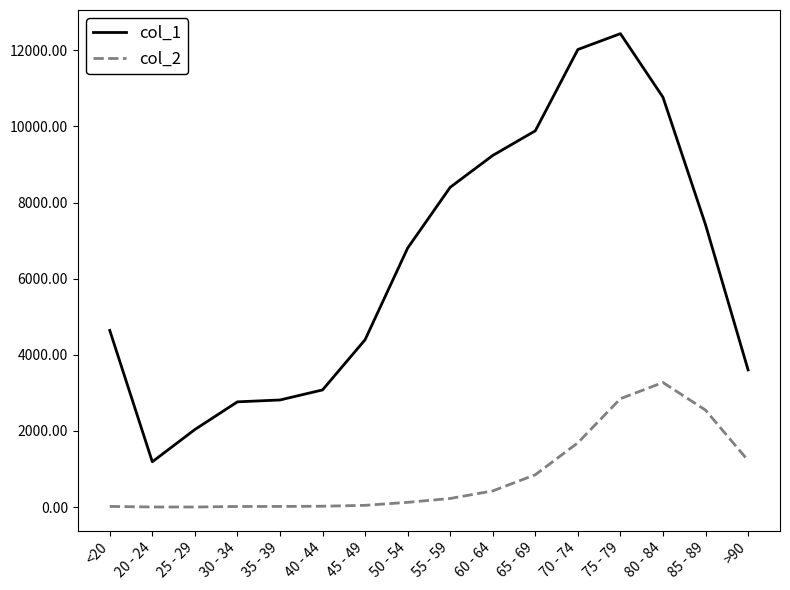

What is the difference between the col_2 values at 55 - 59 and 85 - 89?

2321